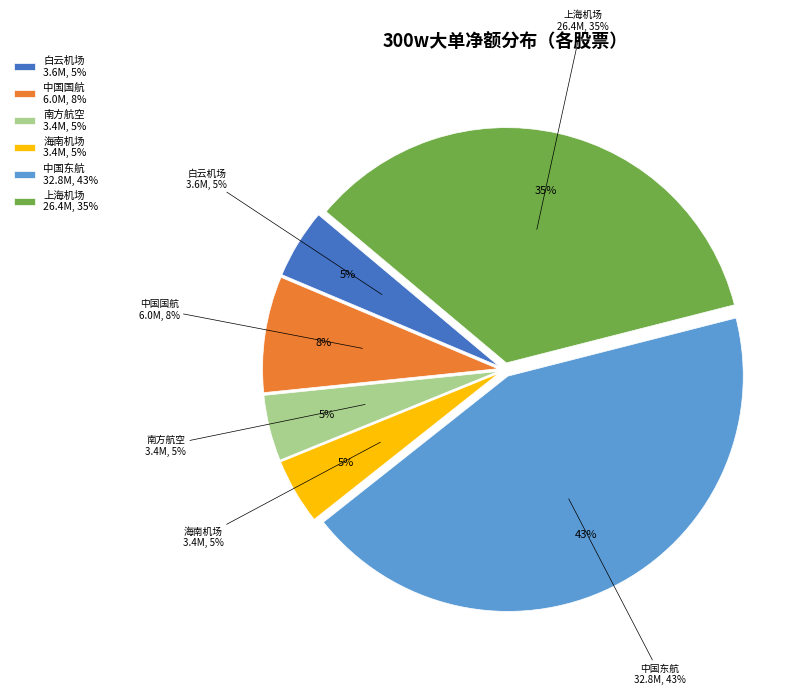

What percentage is the 南方航空 slice, to the nearest percent?

5%